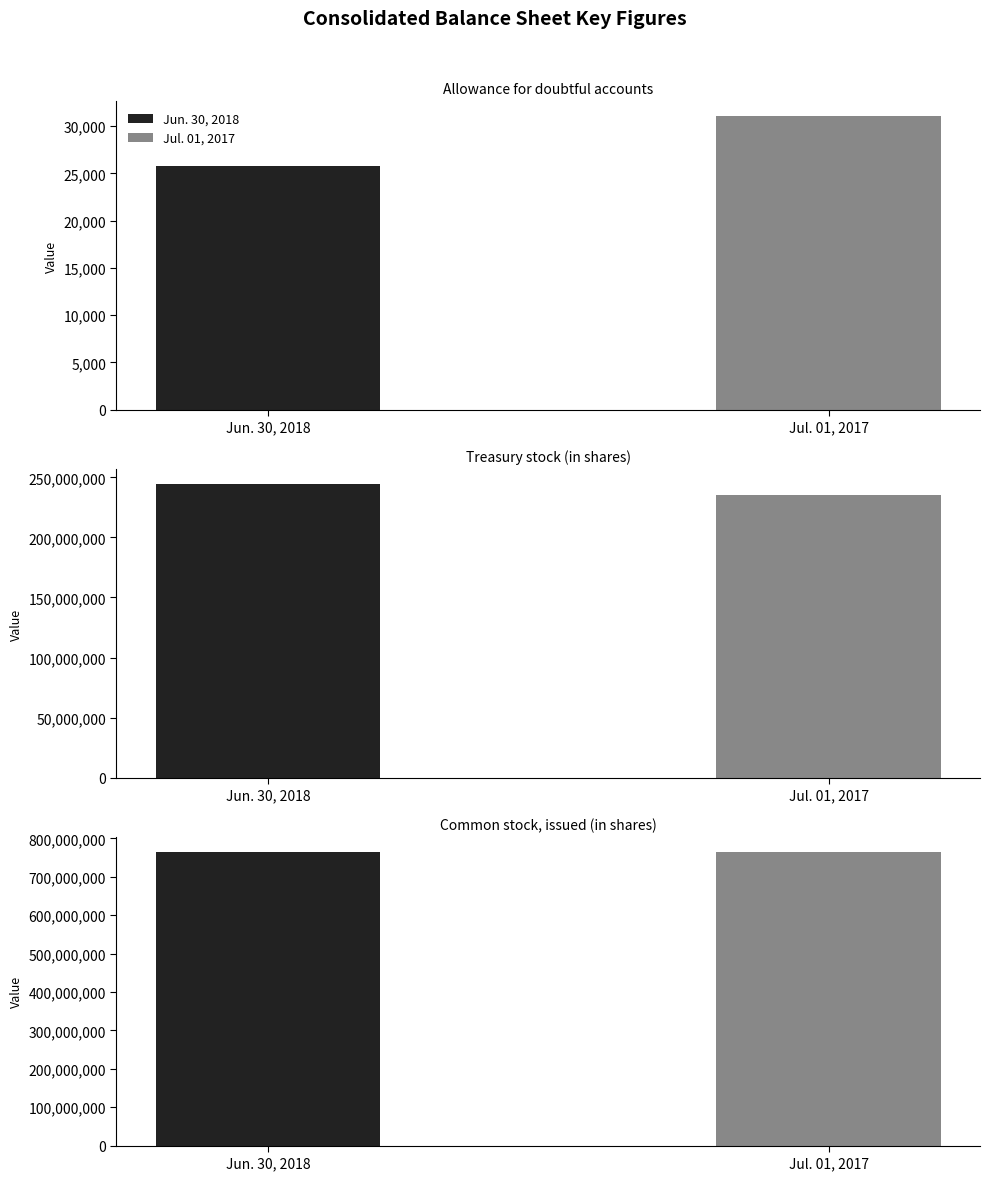

Rank the series at Common stock, issued (in shares) from lowest to highest value.

Jun. 30, 2018, Jul. 01, 2017